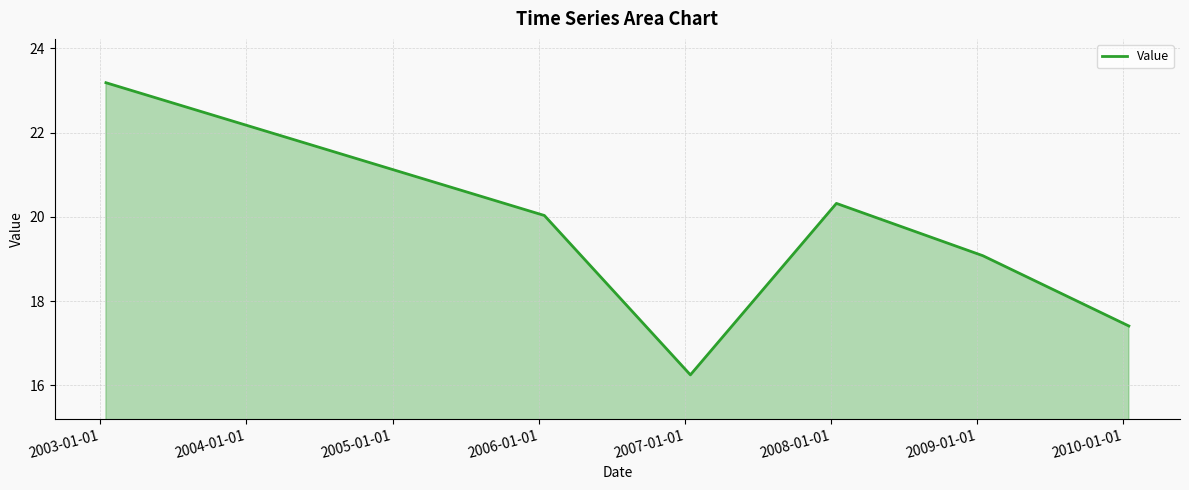

What is the smallest value displayed?

16.2